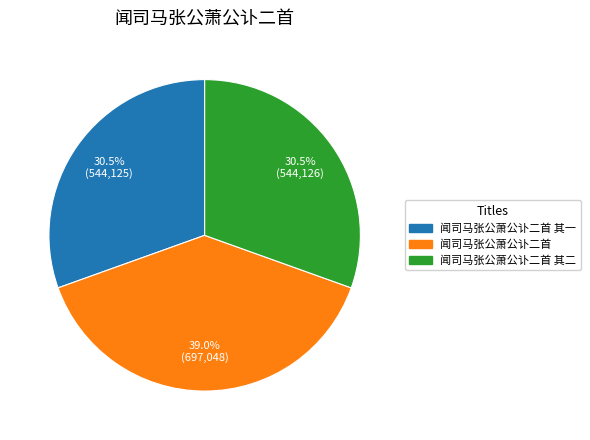

Is there a majority slice in this chart?

No